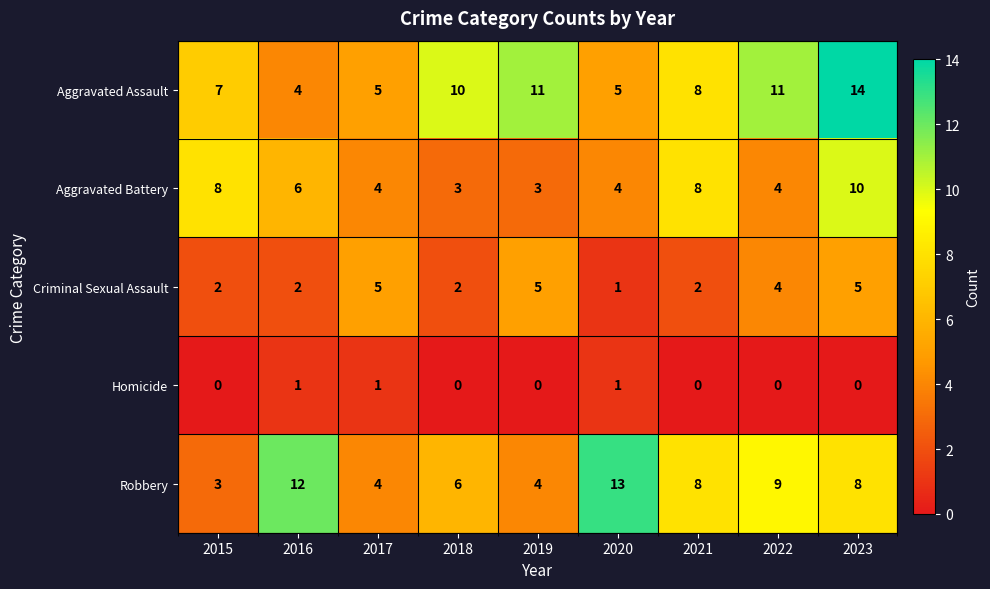

Is it true that Homicide equals 0 at 2018?

True